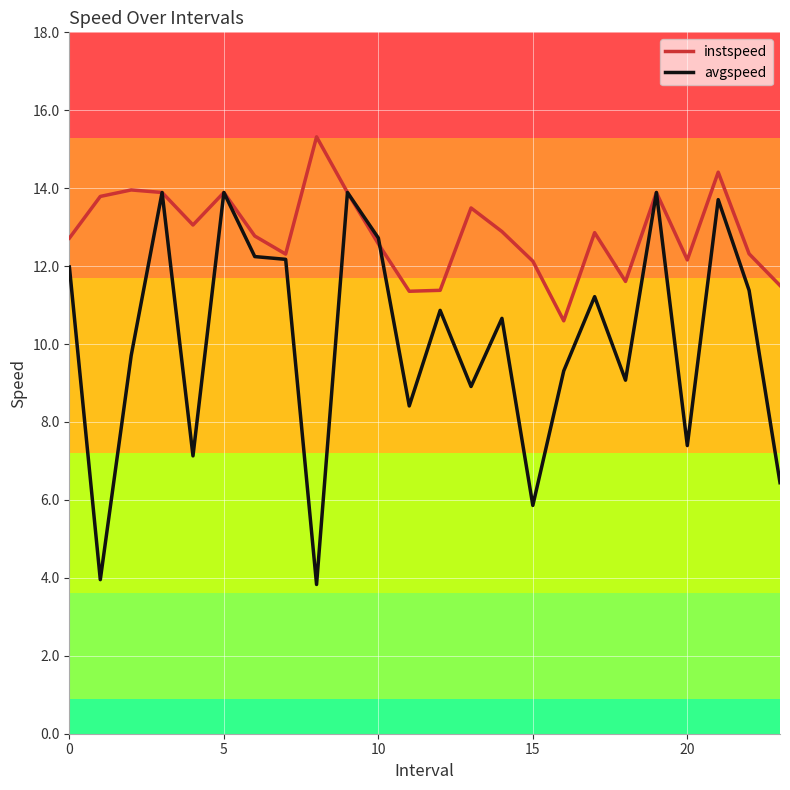

Which series has the largest range (max minus min)?

avgspeed